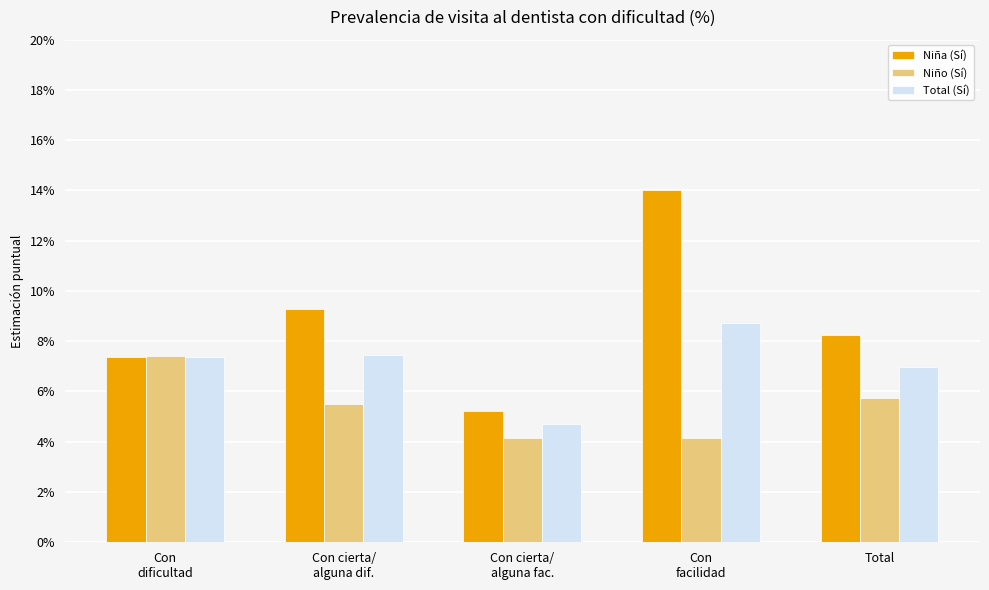

What is the value of the Niño (Sí) bar at the 1st from the left?

7.4